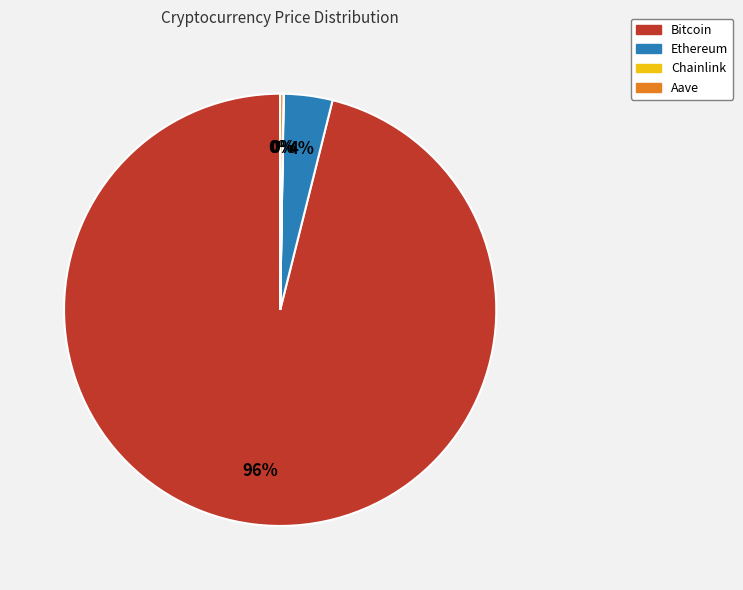

Which category accounts for the majority?

Bitcoin